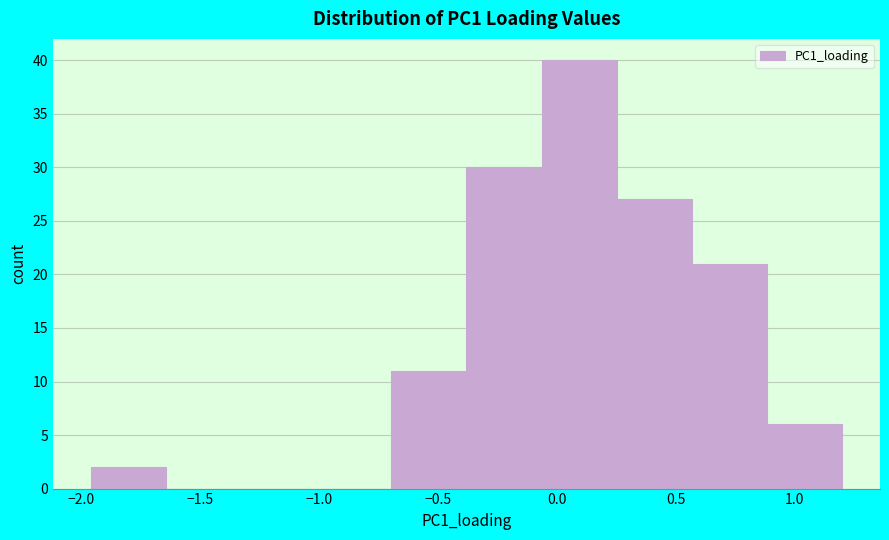

Reading left to right, transcribe this chart: for each bar, give the range it covers on the x-axis and its height. Neither the bar edges nor the heights are printed on the chart, so give them approximately, as read against the axes.

-1.95 to -1.65: 2
-1.65 to -1.35: 0
-1.35 to -1.00: 0
-1.00 to -0.70: 0
-0.70 to -0.40: 11
-0.40 to -0.05: 30
-0.05 to 0.25: 40
0.25 to 0.55: 27
0.55 to 0.90: 21
0.90 to 1.20: 6